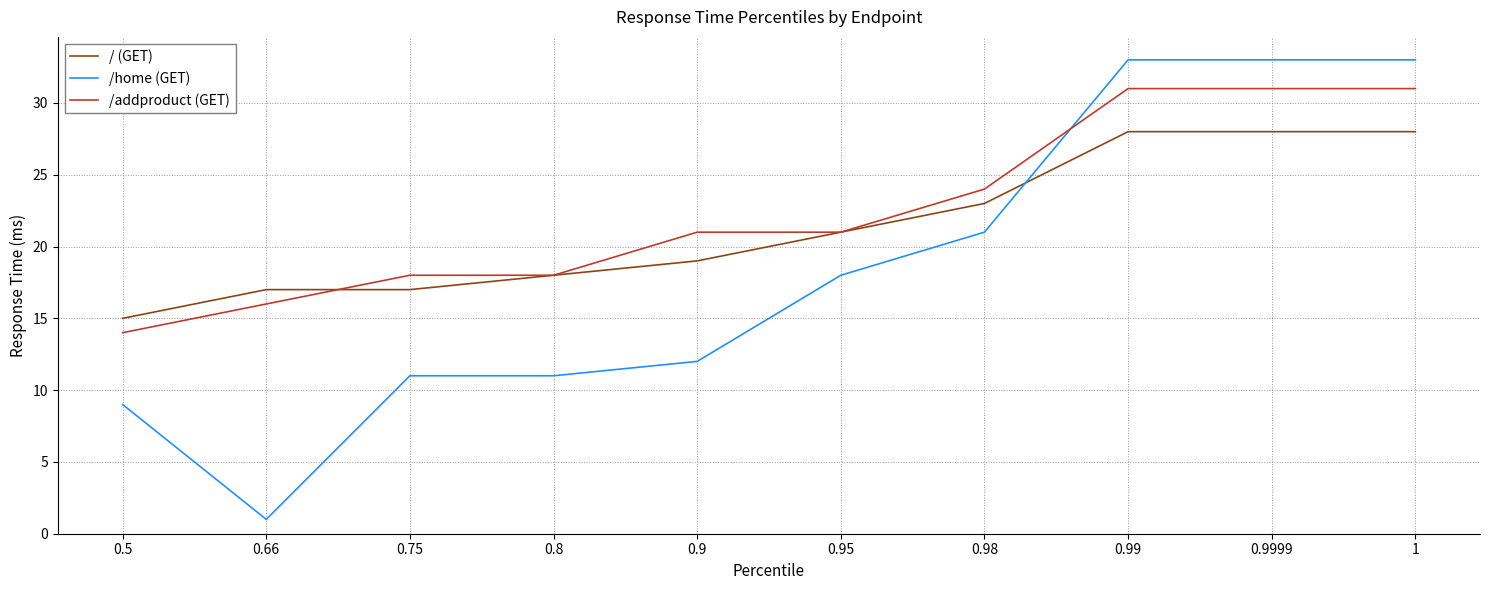

What is the highest value of the / (GET) series?

28